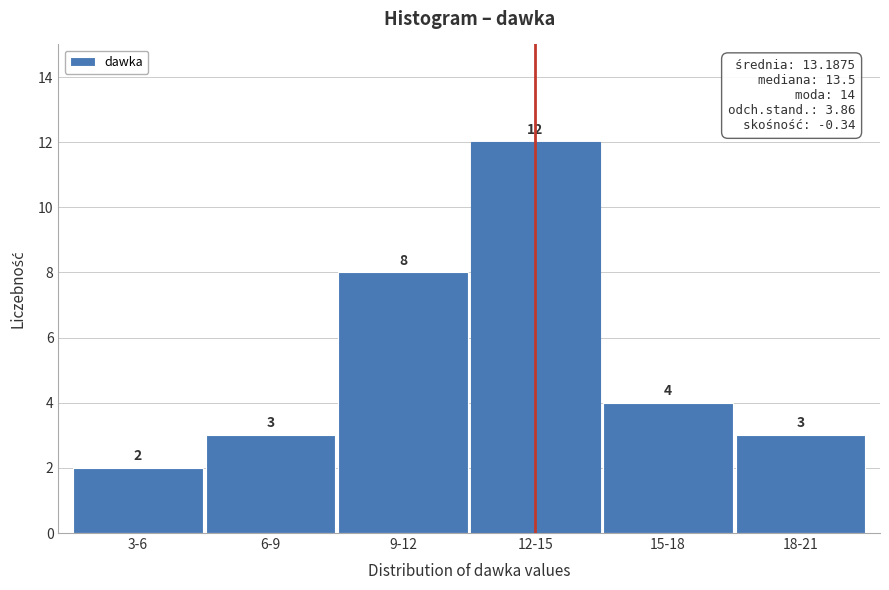

Reading left to right, extract all data points from this chart.

3-6=2	6-9=3	9-12=8	12-15=12	15-18=4	18-21=3